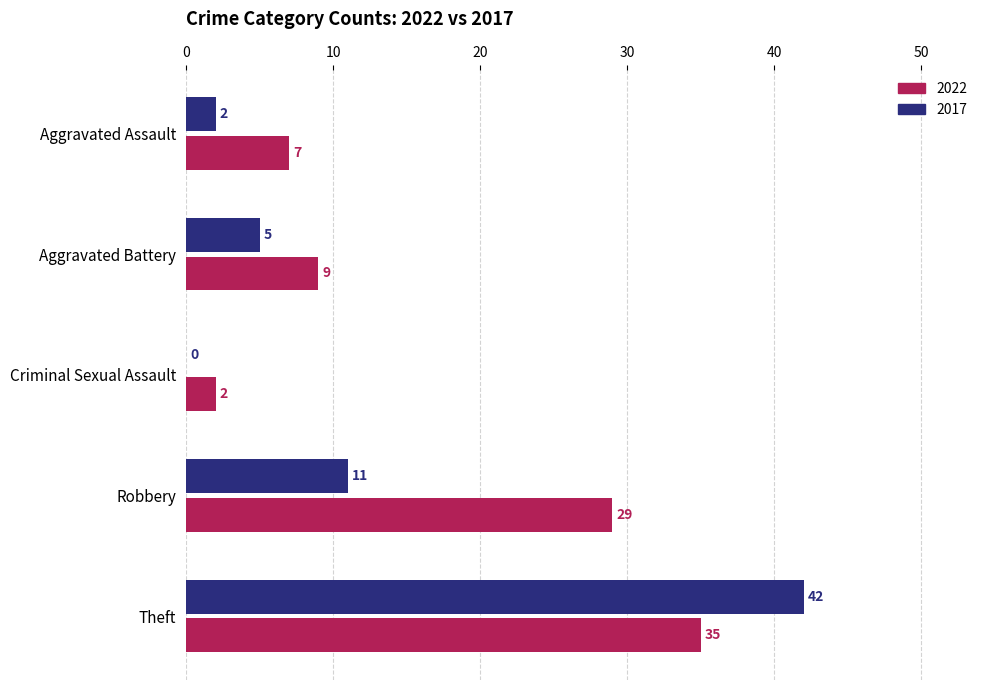

Where is 2017 nearest to the value 21?

Robbery